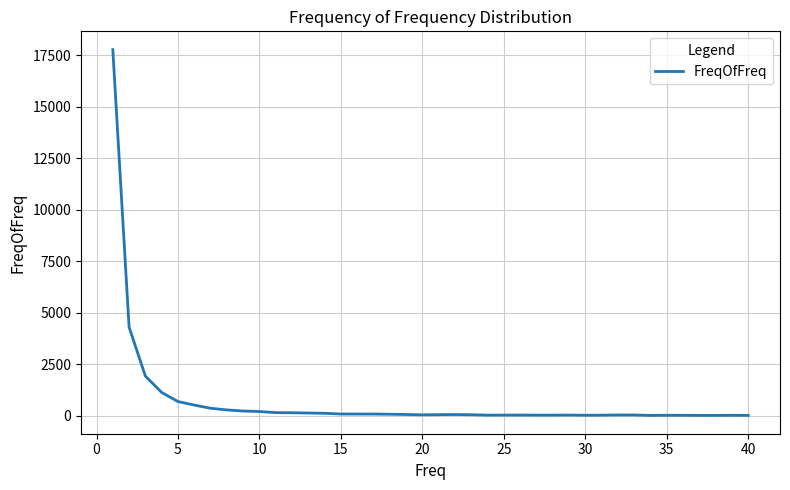

What is the greatest value displayed?

17782